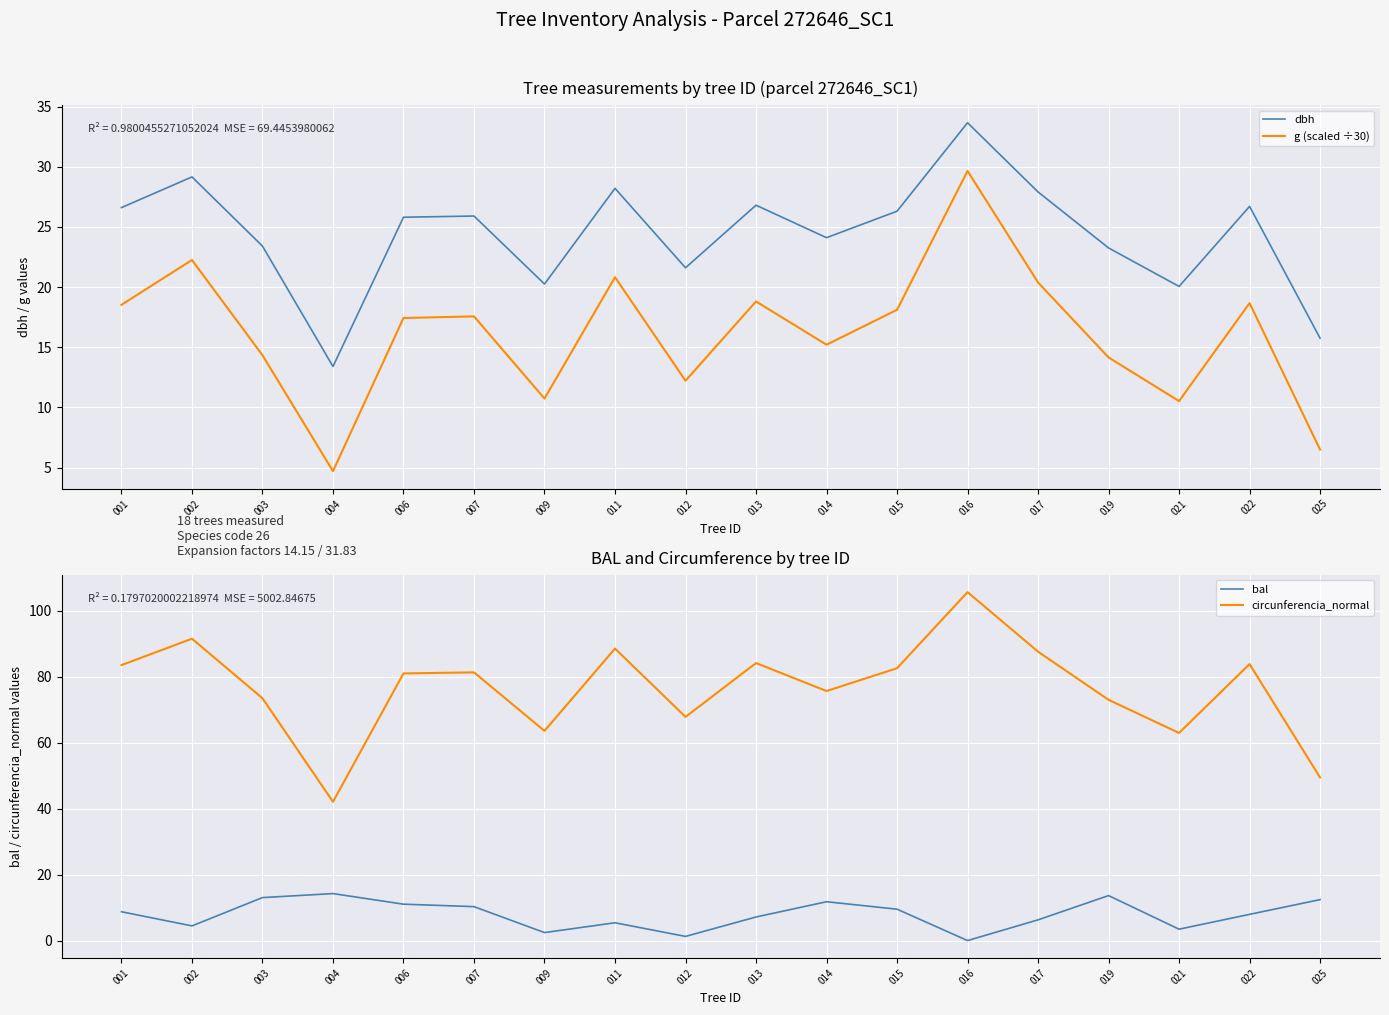

Which series has the widest spread of values?

circunferencia_normal